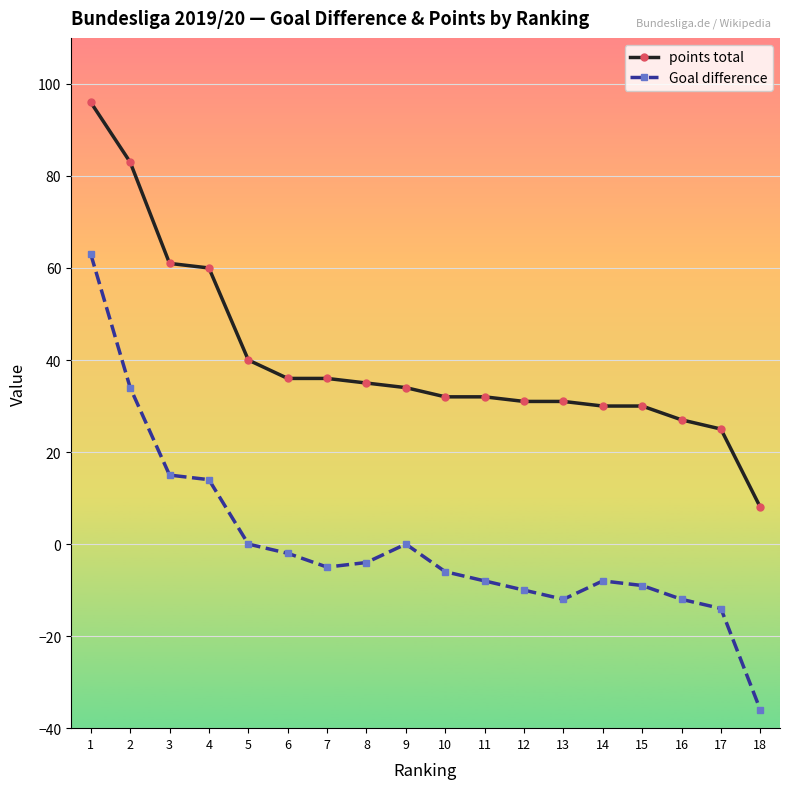

How many distinct data groups are displayed?

2